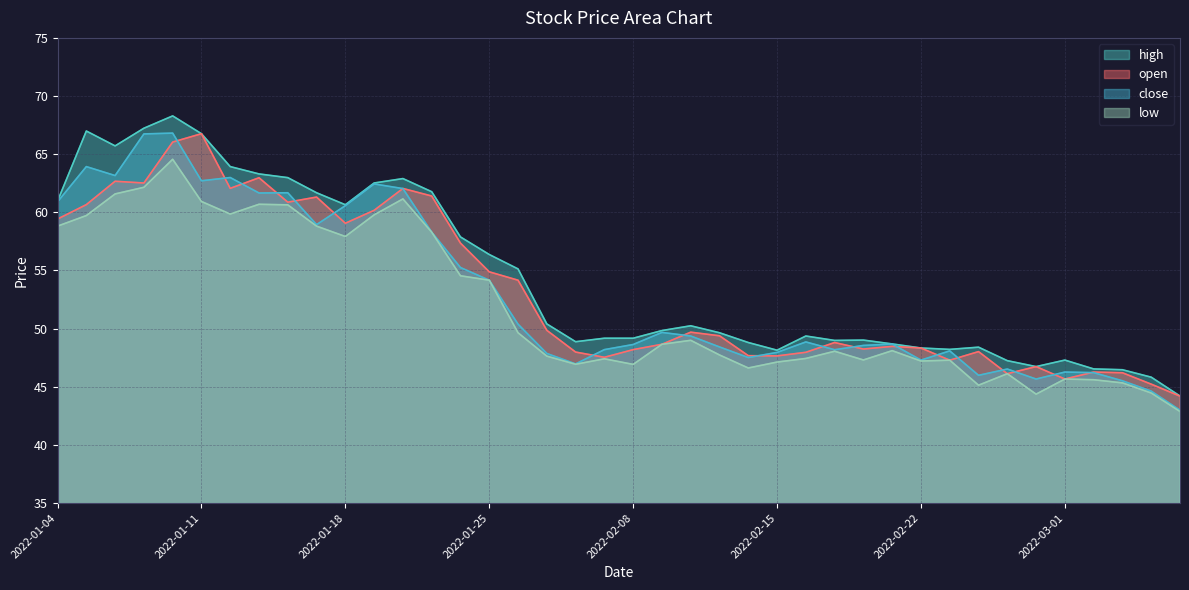

What is the difference between the highest and lowest values at 2022-01-13?

2.6